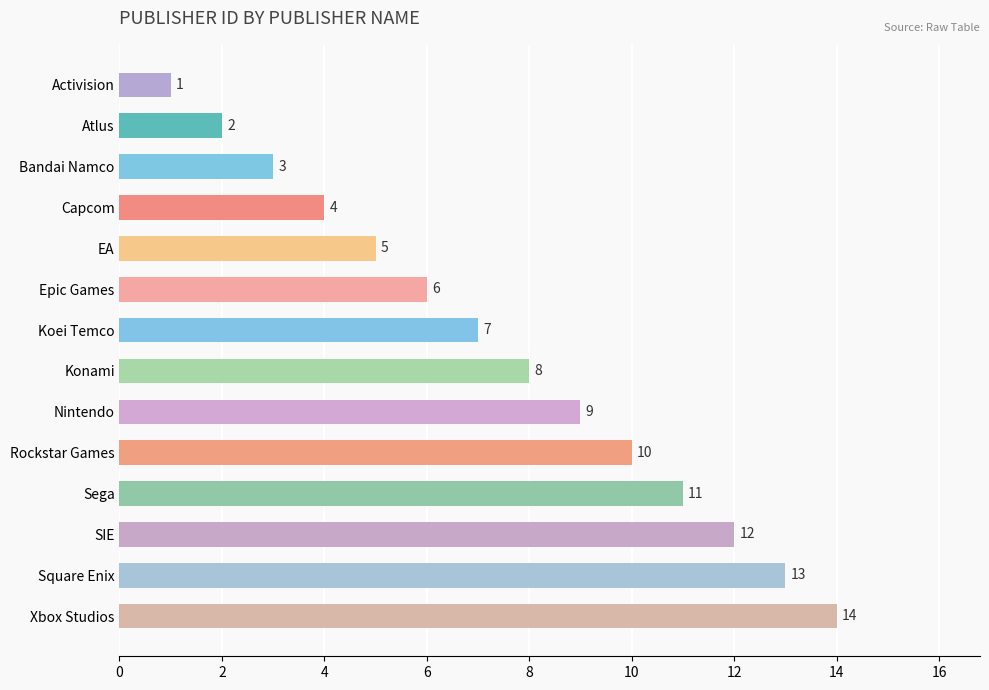

What is the average value?

8